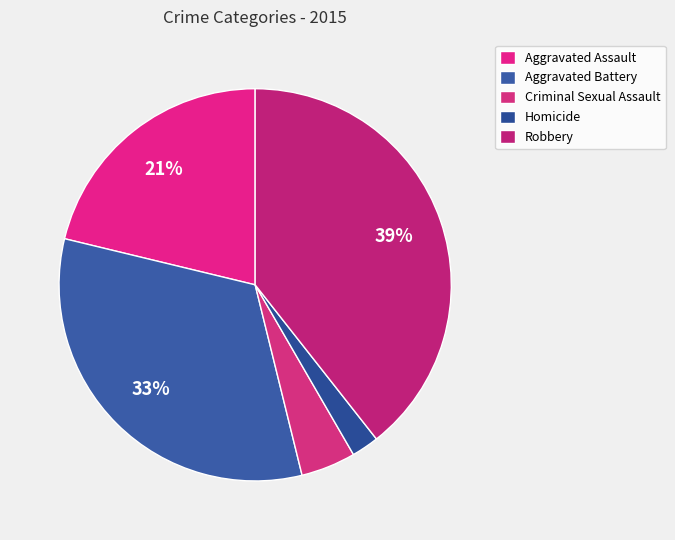

Is it true that Aggravated Battery is 26% of the pie?

False